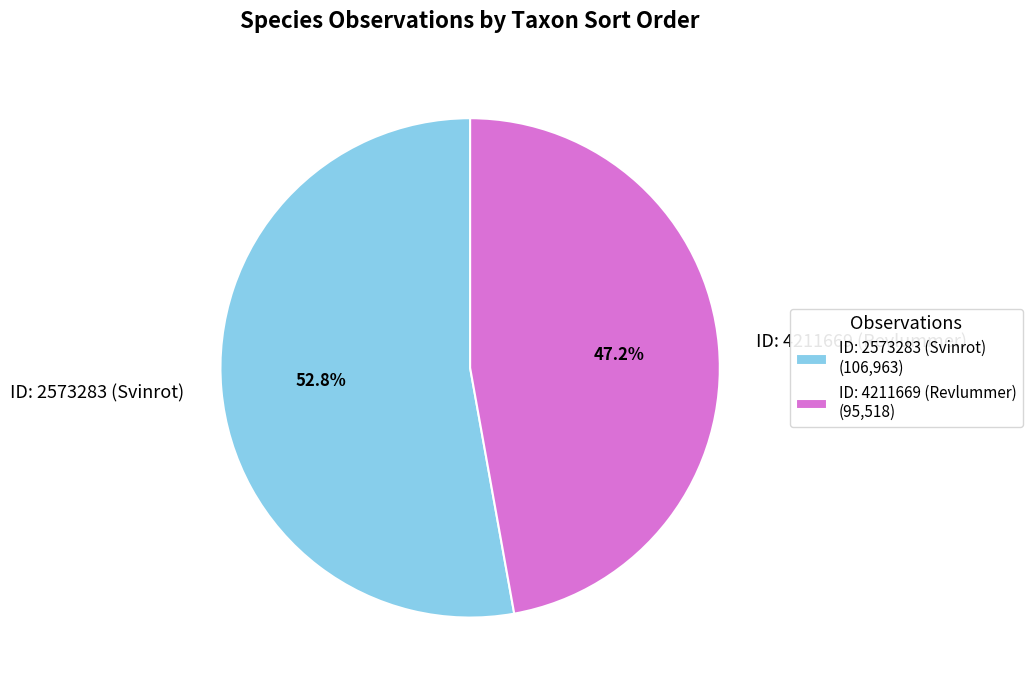

To the nearest percent, what is the average slice percentage?

50%